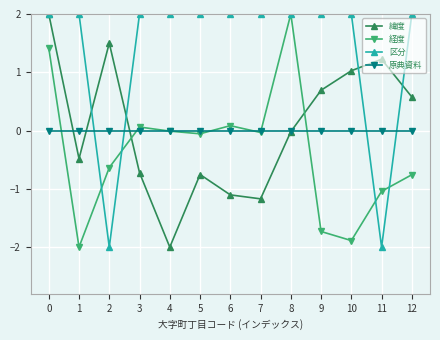

What is the sum of the 区分 values at 5 and 1?

4.0